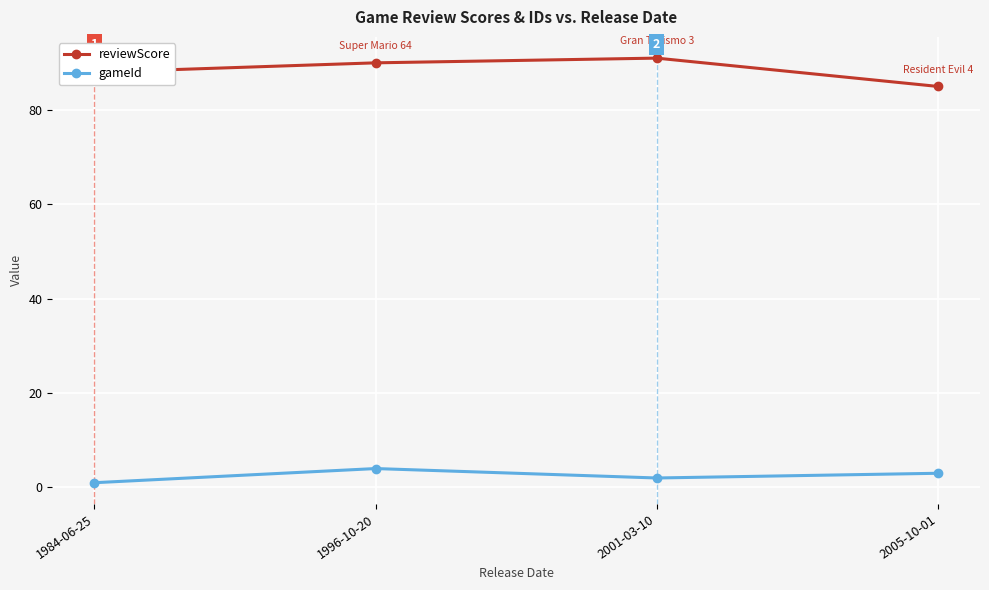

What is the label of the 1st point from the left?

1984-06-25